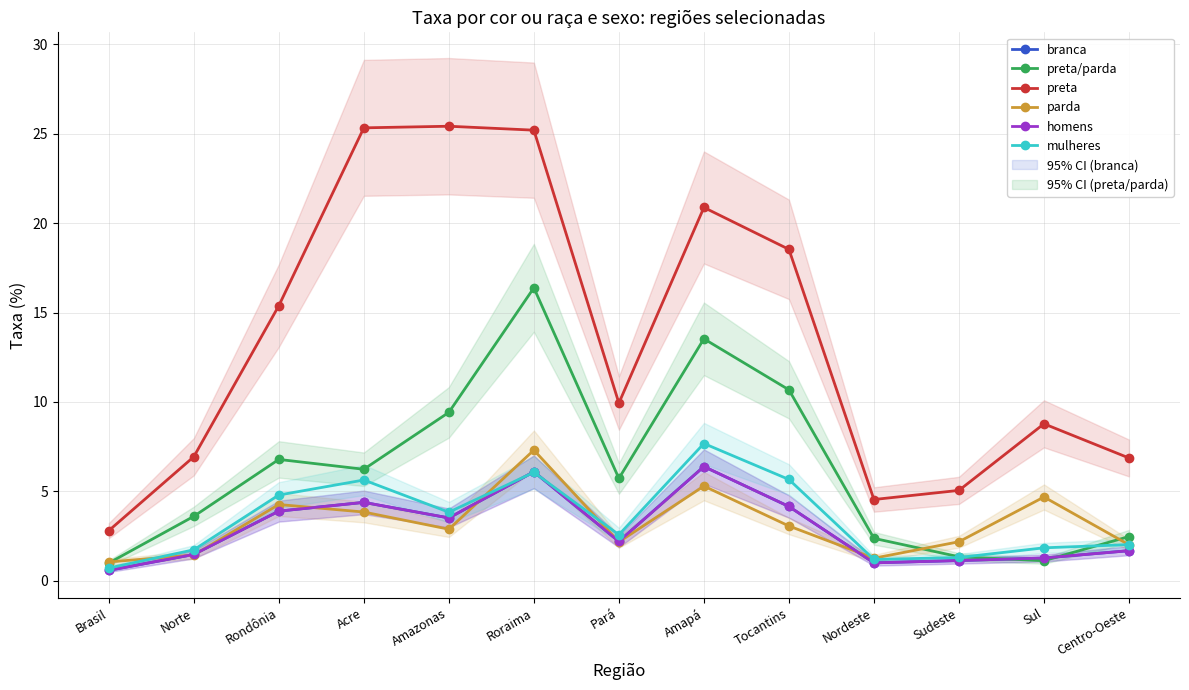

How many lines are shown in the chart?

6